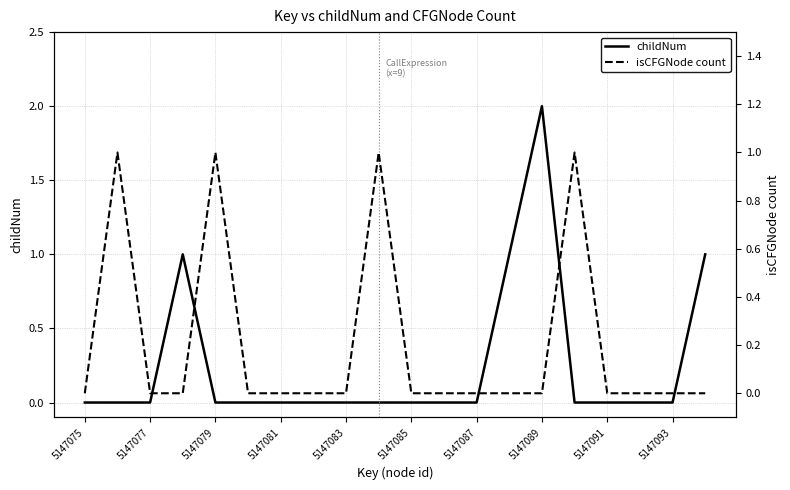

Which series has the widest spread of values?

childNum